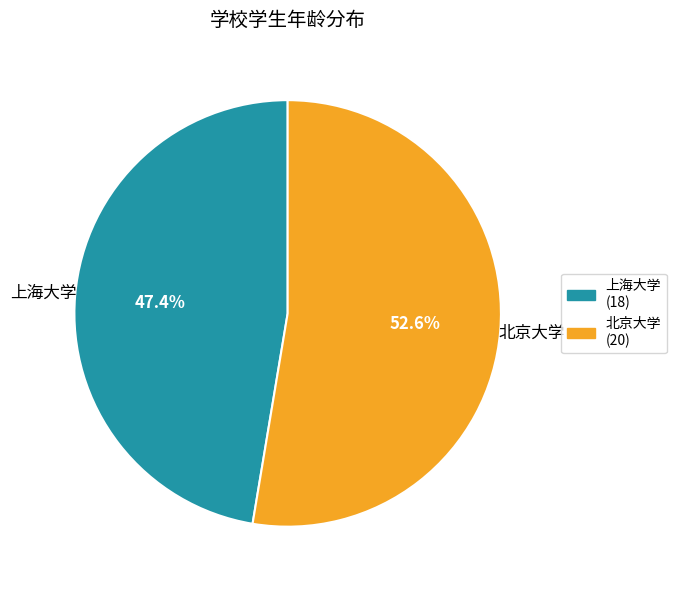

Which category has the smallest portion of the pie?

上海大学